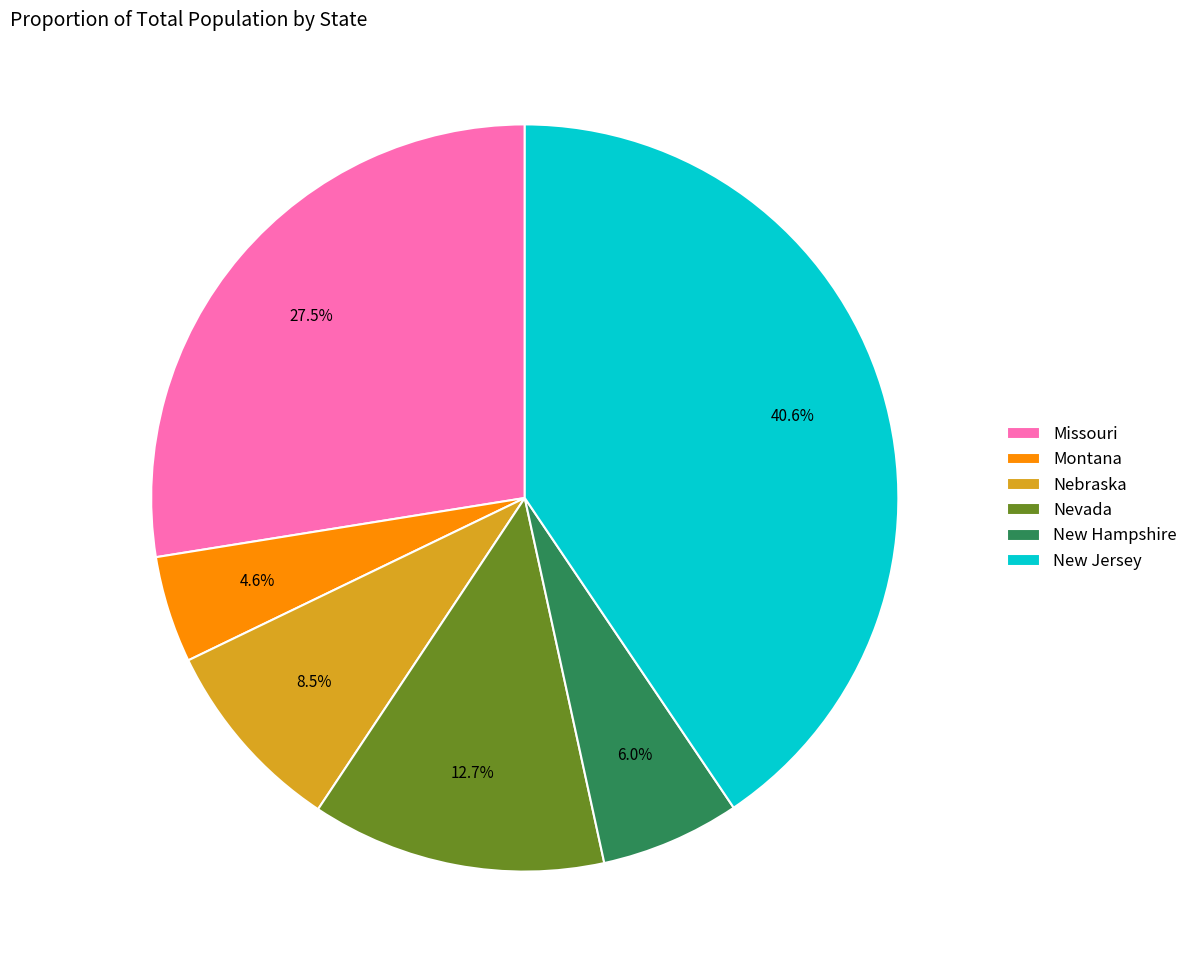

To the nearest percent, what is the difference between the largest and smallest slice percentages?

36%